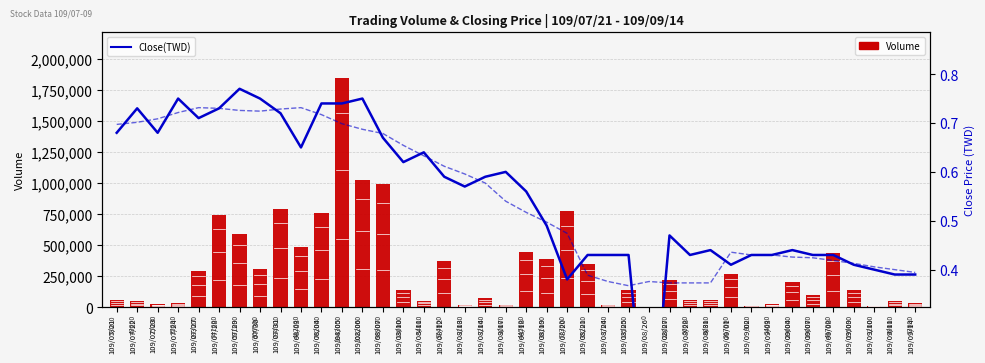

What is the total value across all series at 109/07/23?

25001.4